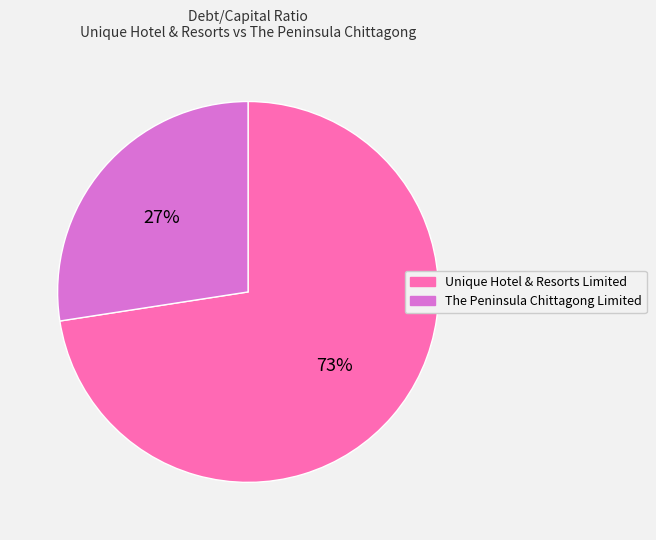

To the nearest percent, what percentage of the pie is Unique Hotel & Resorts Limited?

73%